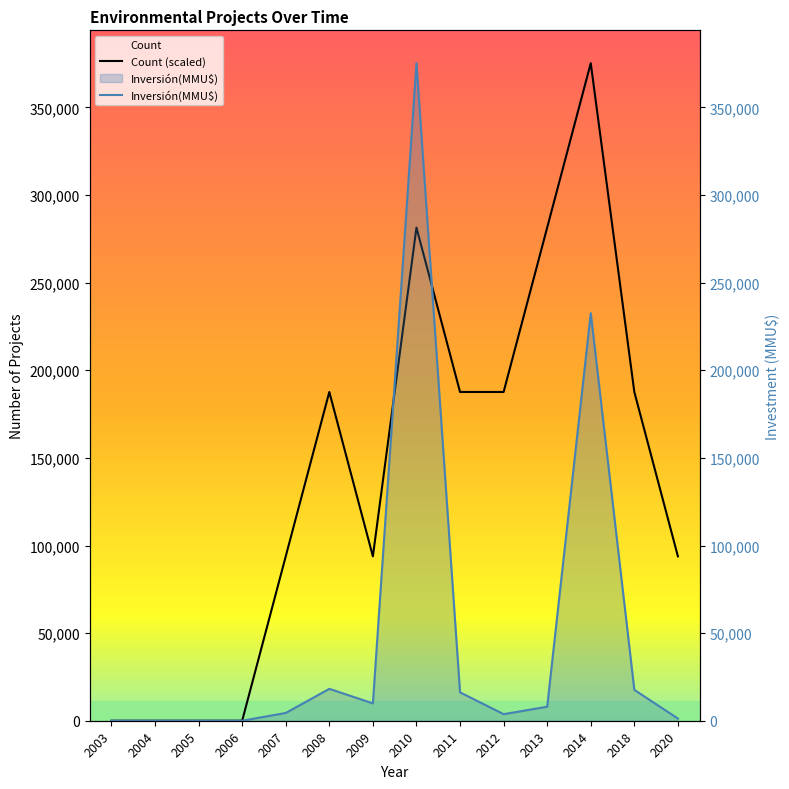

Where do Inversión(MMU$) and Count (scaled) first cross each other?

2009 and 2010